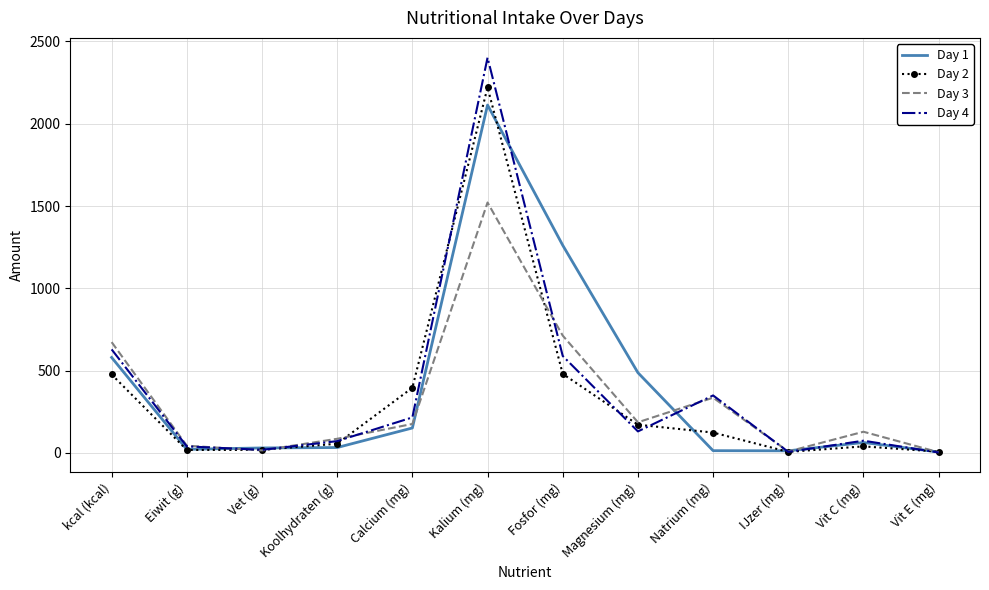

Rank the series by their maximum value, from highest to lowest.

Day 4, Day 2, Day 1, Day 3